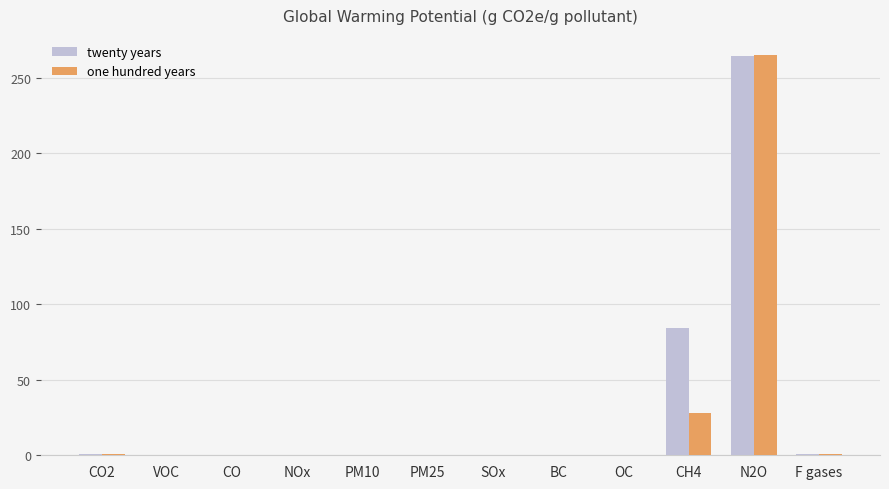

Are the bars grouped side by side (vs. stacked)?

Yes